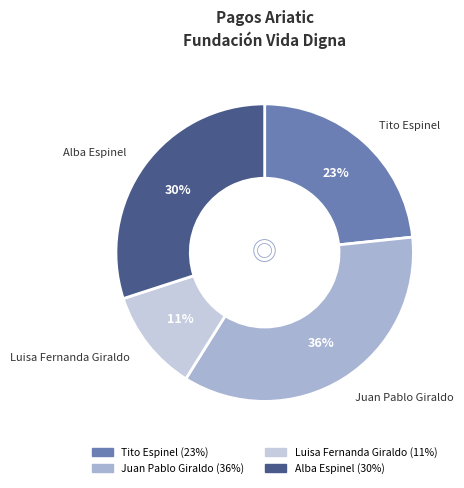

To the nearest percent, what is the average slice percentage?

25%